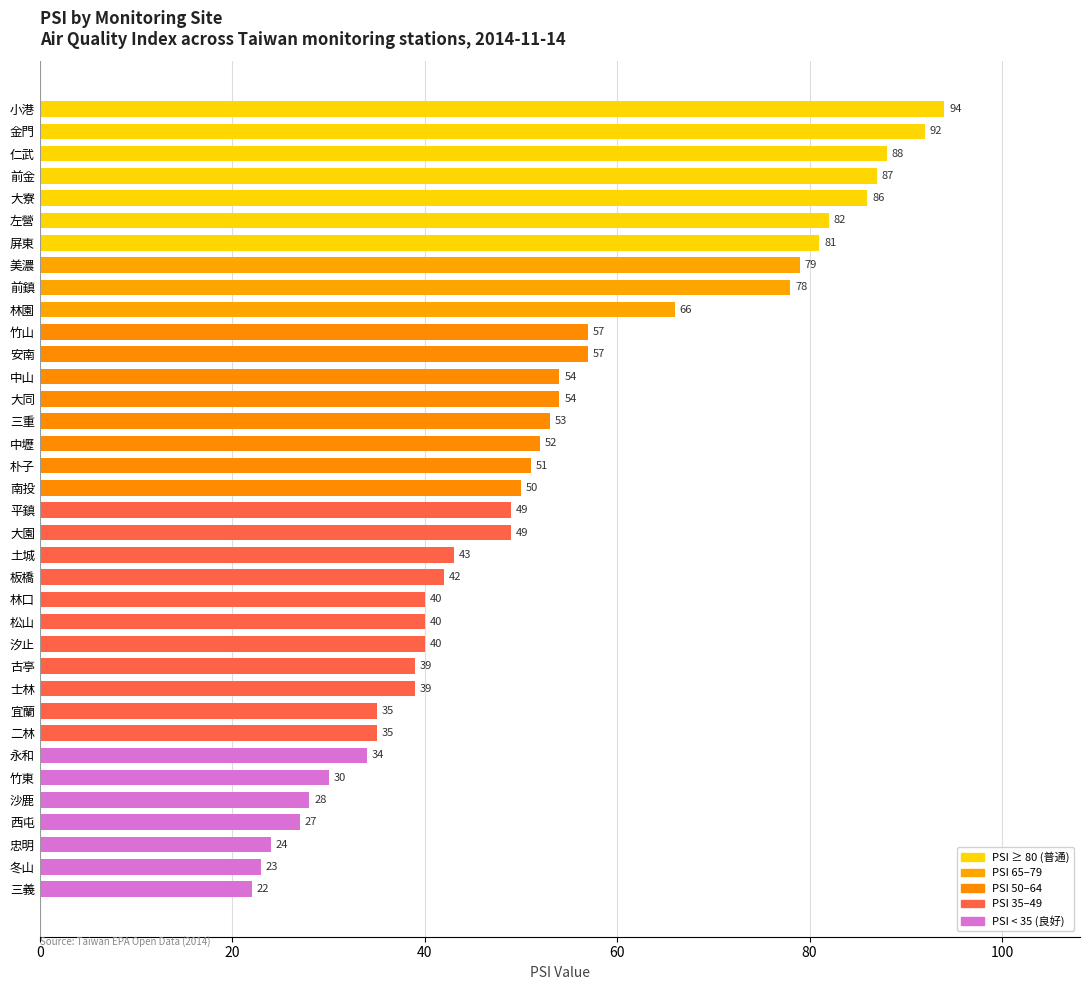

What value does the data have at 美濃, to the nearest 10?

80